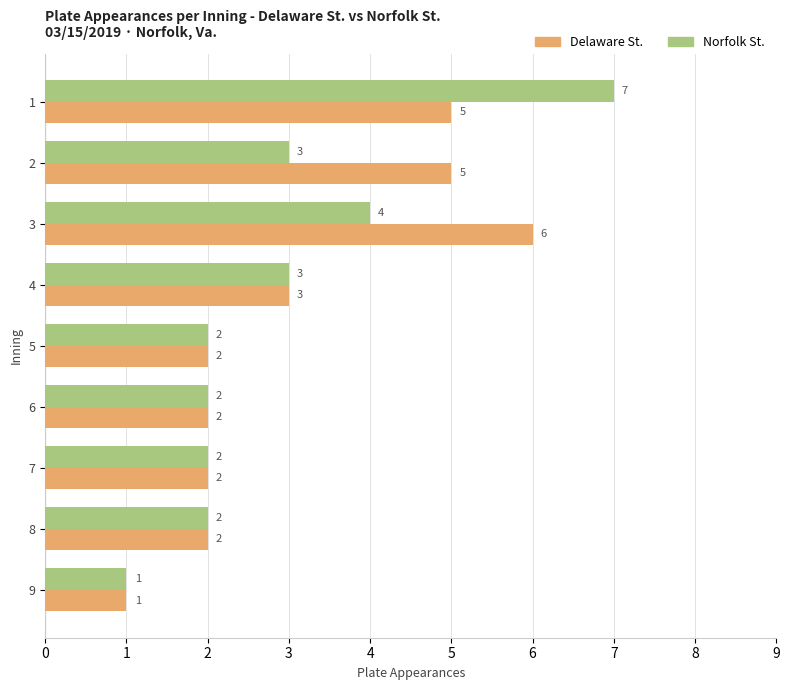

Rank the series at 2 from highest to lowest value.

Delaware St., Norfolk St.